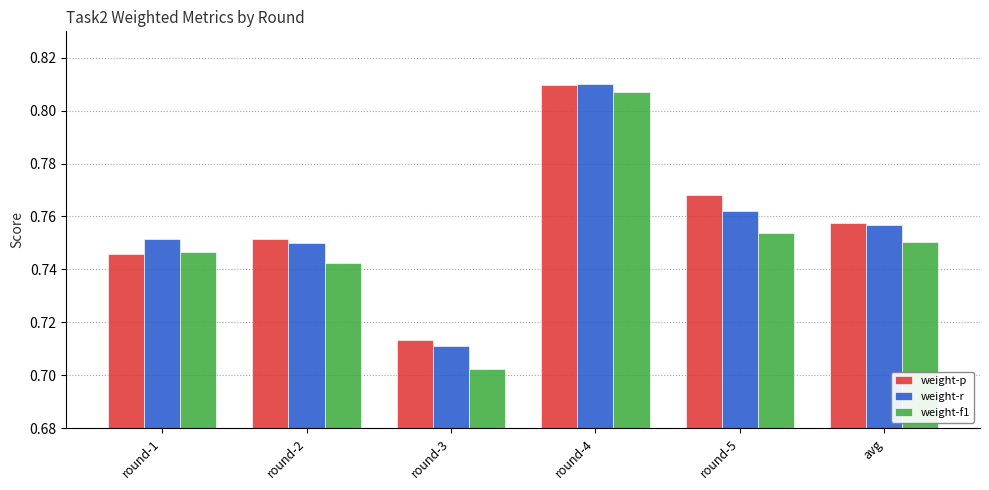

The weight-p series shows 0.2 at round-2. True or false?

False